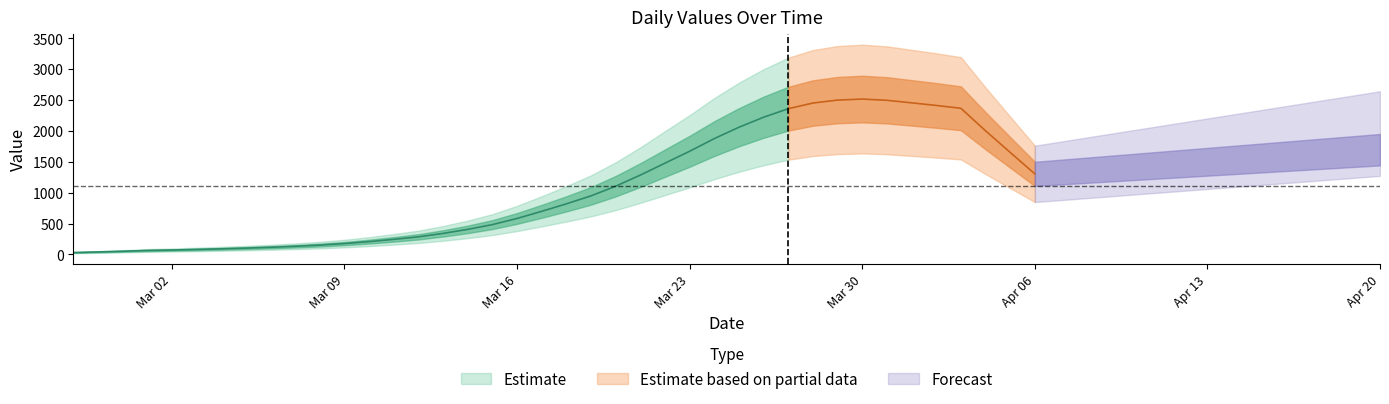

How many values are below 766?

20